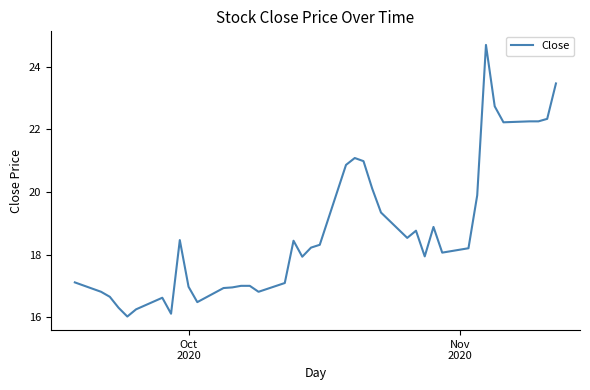

How many categories are shown in the chart?

40